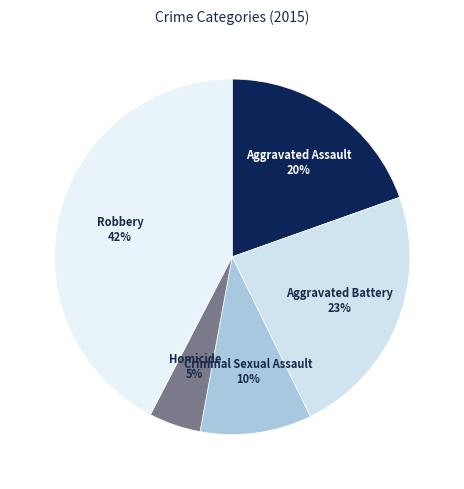

To the nearest percent, what is the average slice percentage?

20%